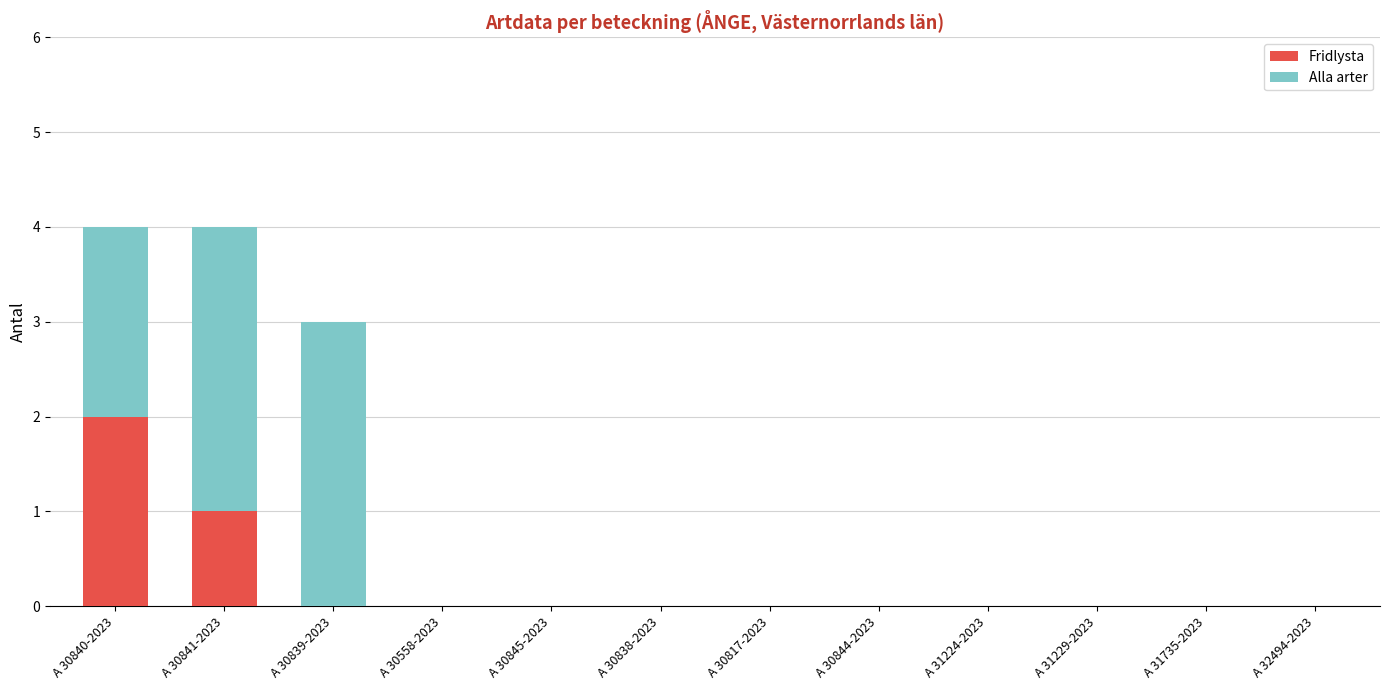

Count the number of data series in this chart.

2